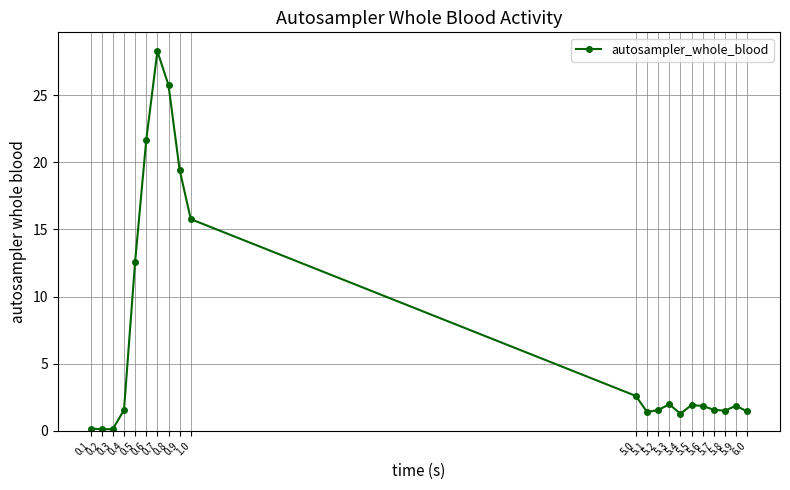

How many categories are shown in the chart?

21